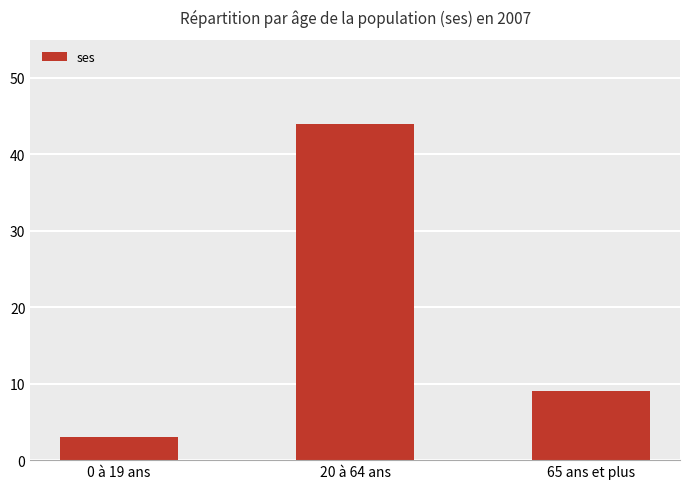

What is the difference between the values at 20 à 64 ans and 0 à 19 ans?

41